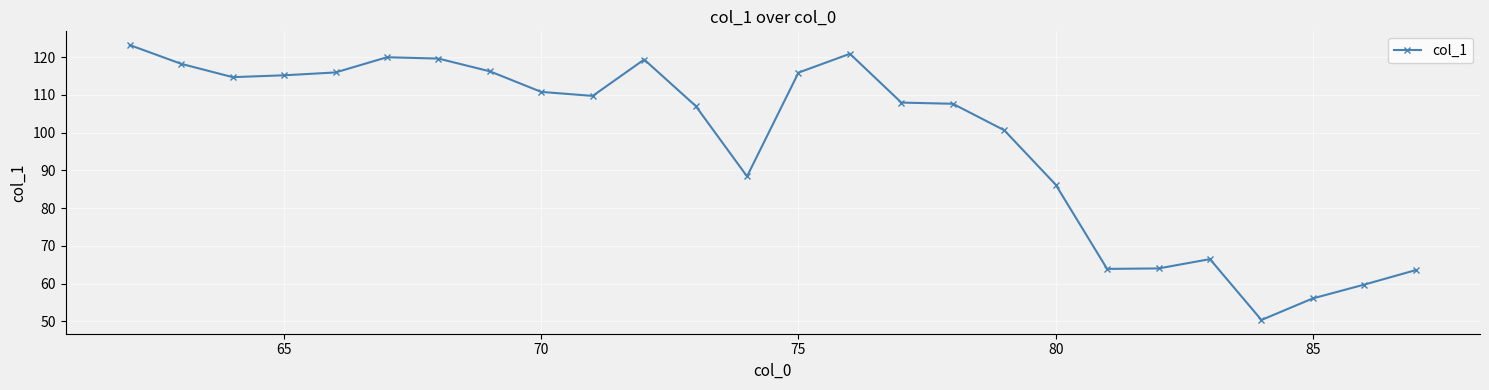

What is the greatest value displayed?

123.2